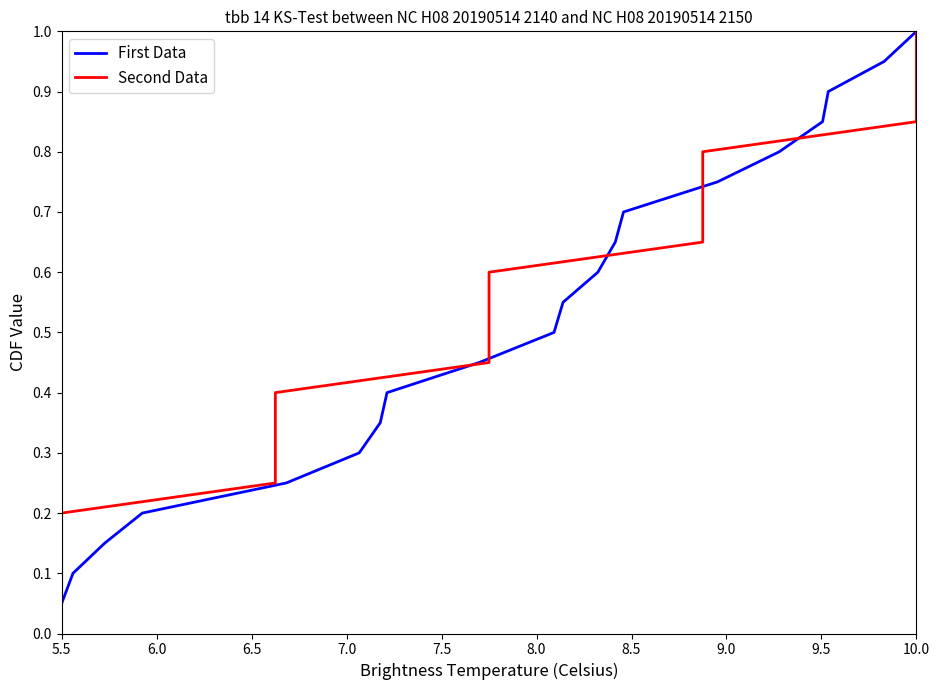

What are all the series names shown in the legend?

First Data, Second Data